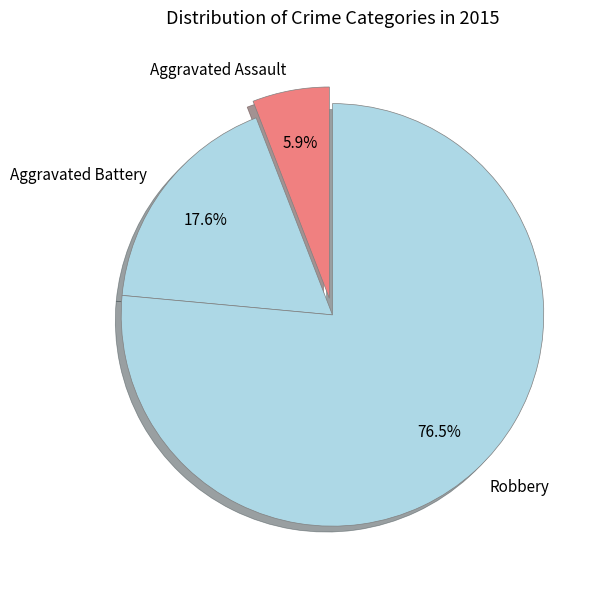

Combined, what portion of the pie is Aggravated Assault and Robbery?

82.4%